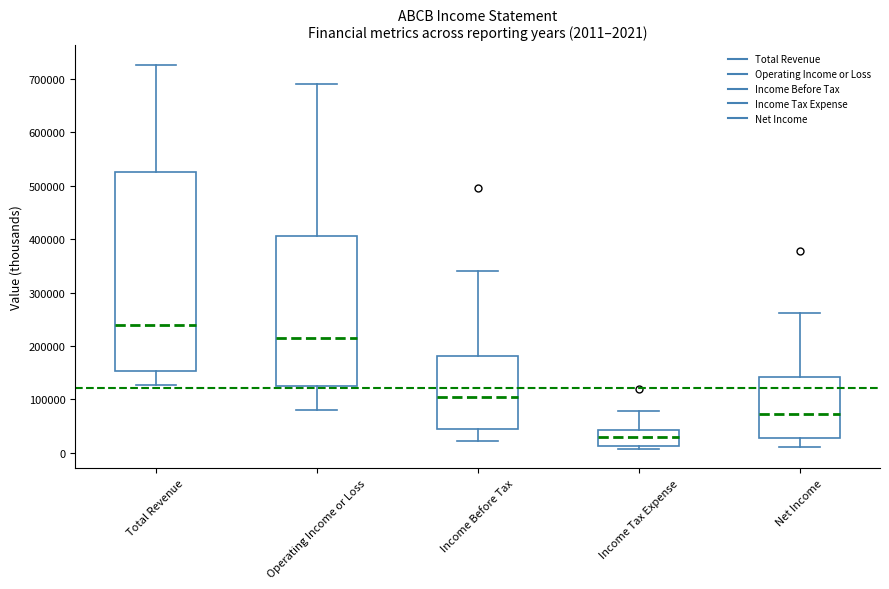

Which box's median line is the highest?

Total Revenue